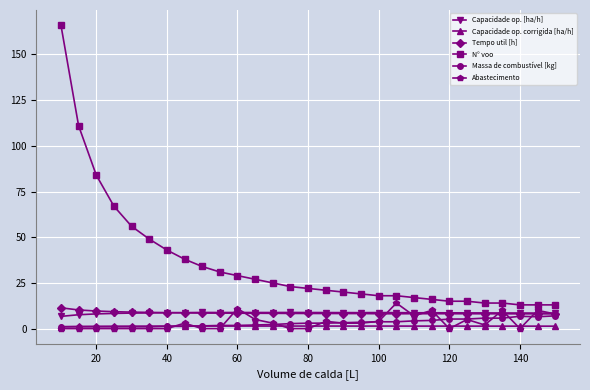

What is the maximum value shown in the chart?

166.0